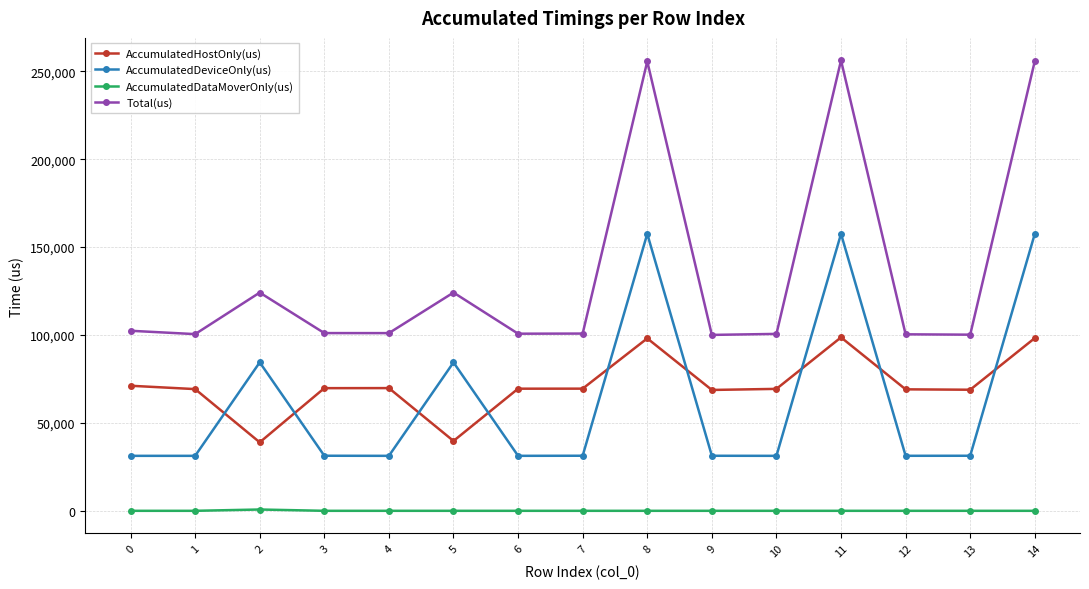

True or false: AccumulatedDataMoverOnly(us) and Total(us) intersect in this chart.

False